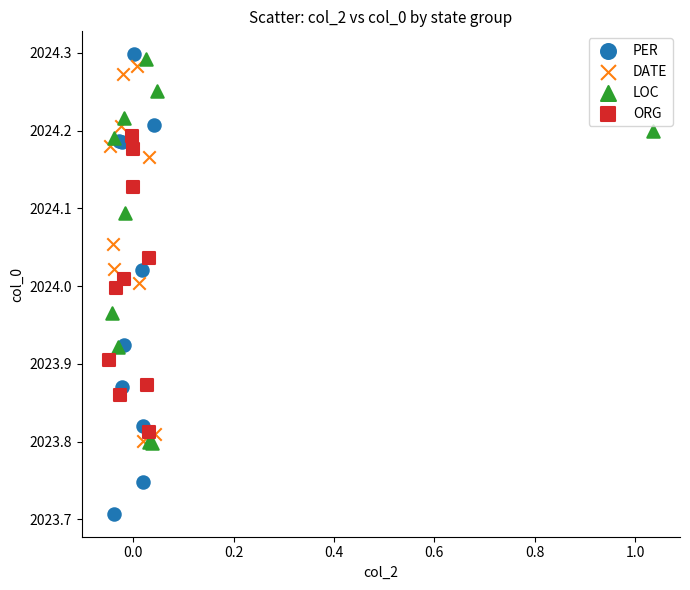

Which series reaches the maximum Y coordinate?

PER